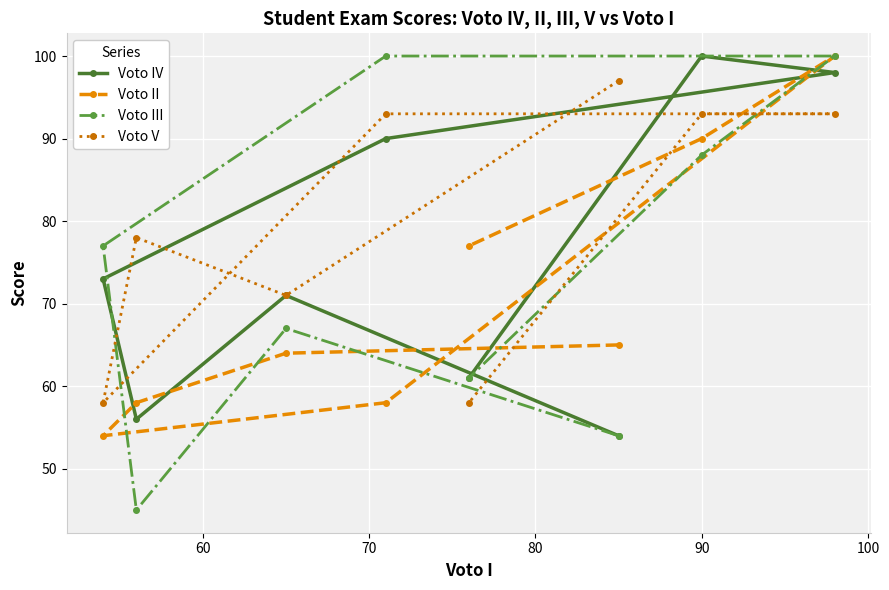

At how many categories does at least one series exceed 55?

8